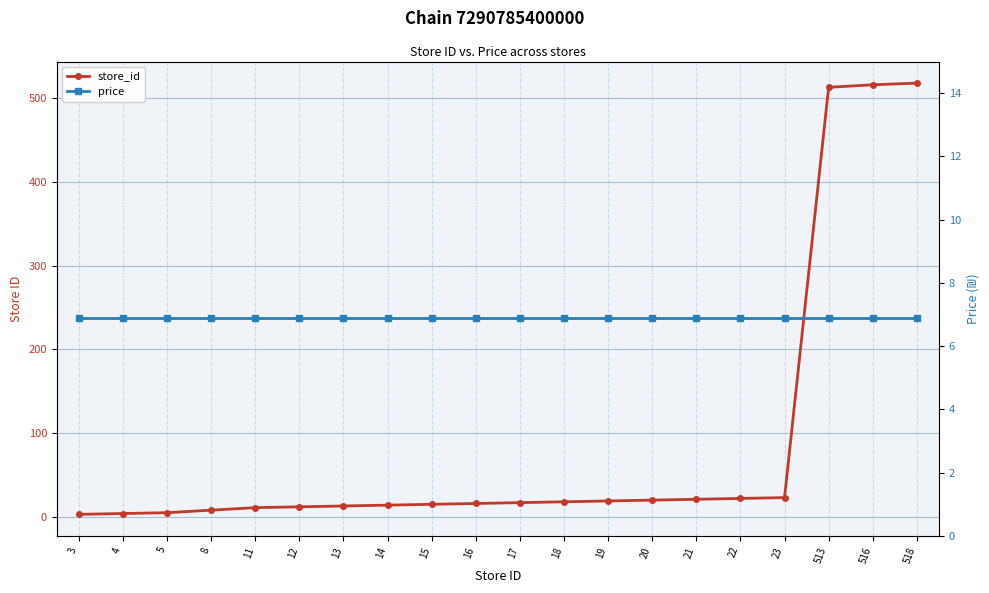

What is the minimum value shown in the chart?

3.0